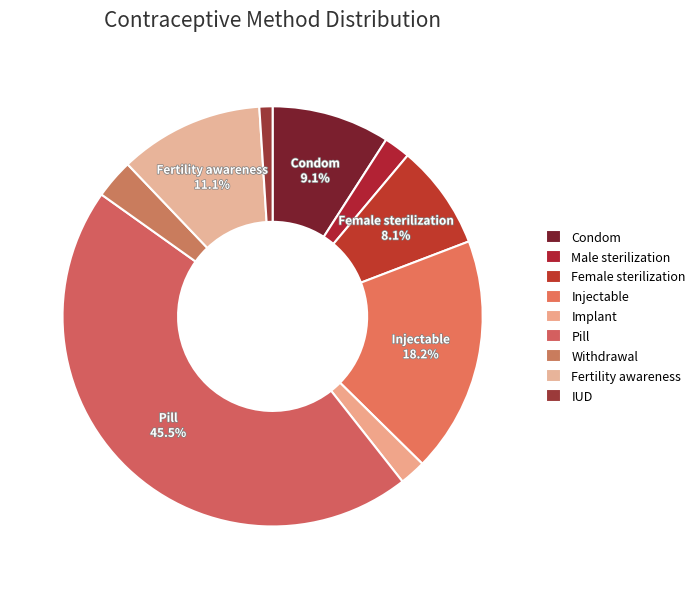

Which category has the biggest portion of the pie?

Pill